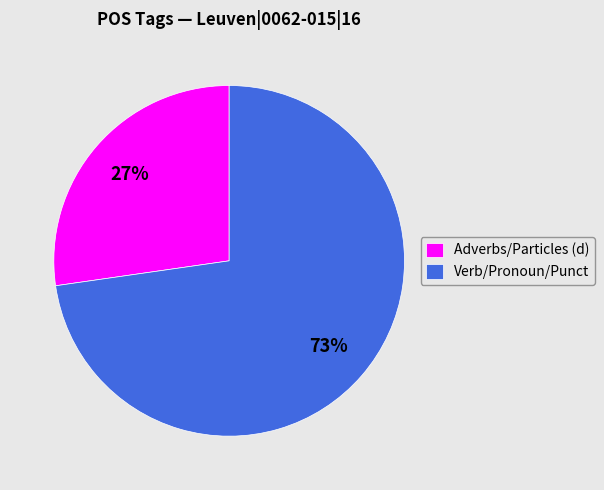

To the nearest percent, what is the average slice percentage?

50%